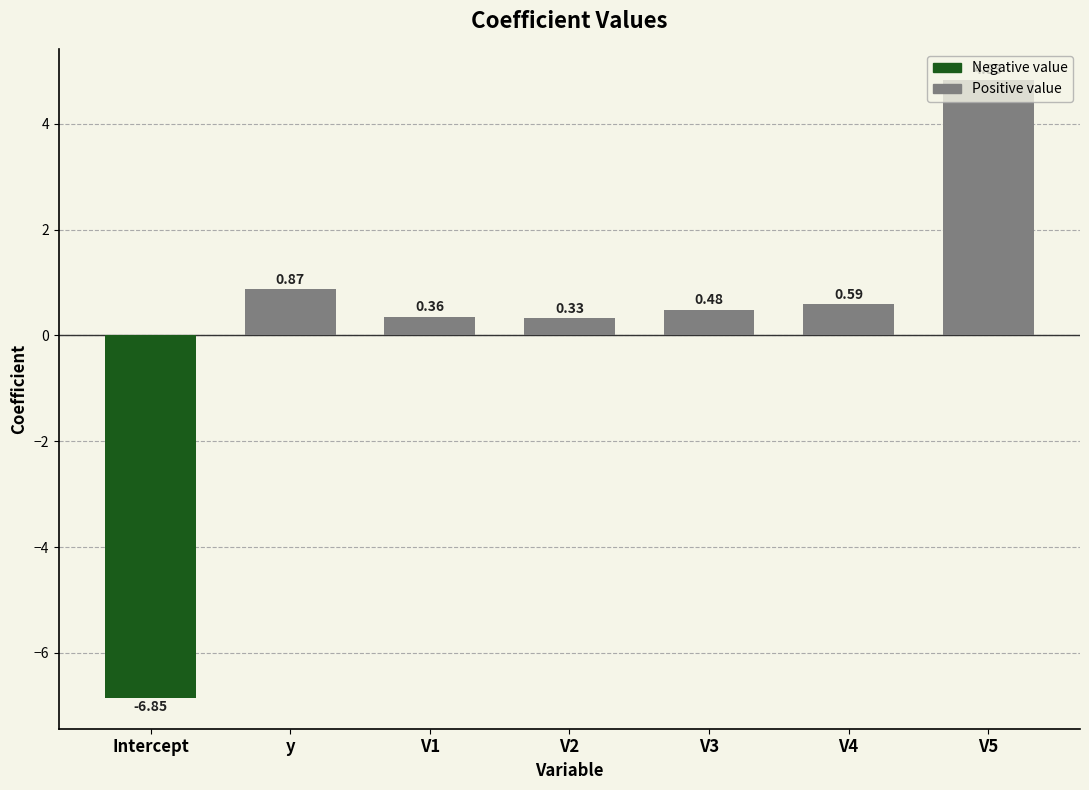

At which label does the data first exceed 0?

y